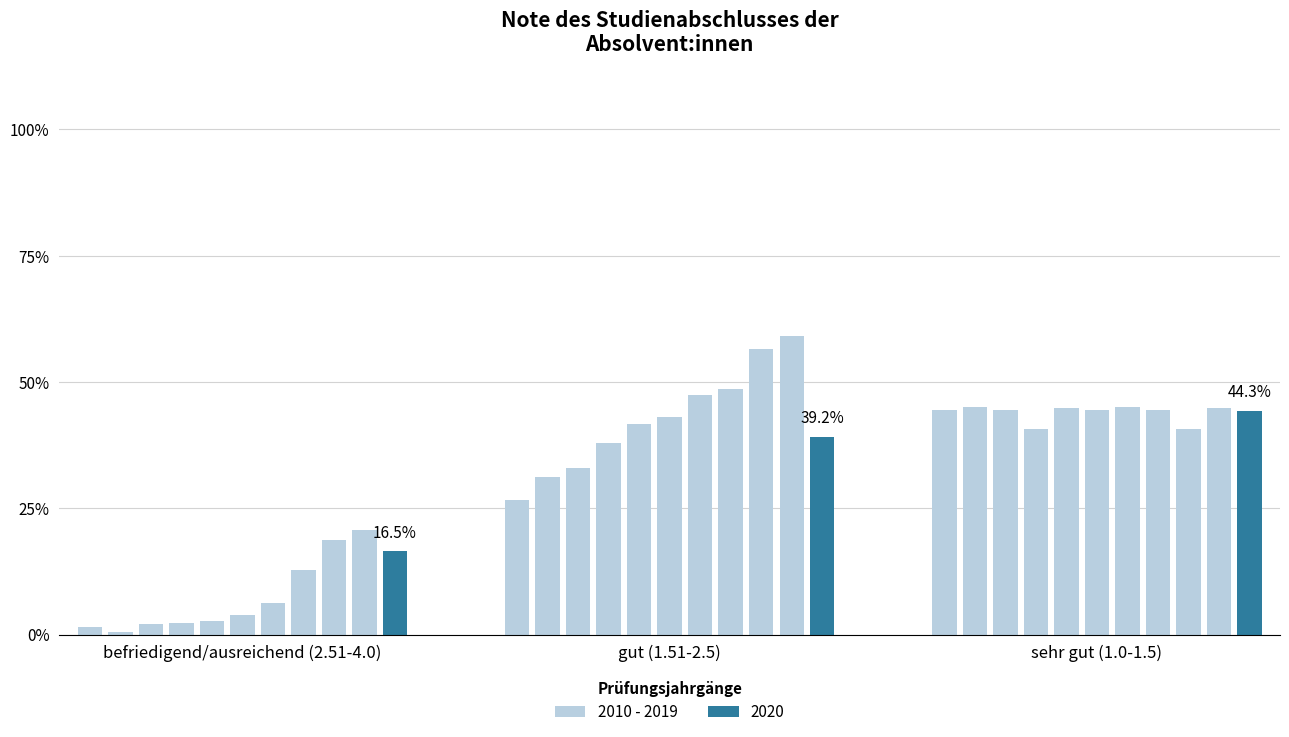

Are the bars horizontal?

No